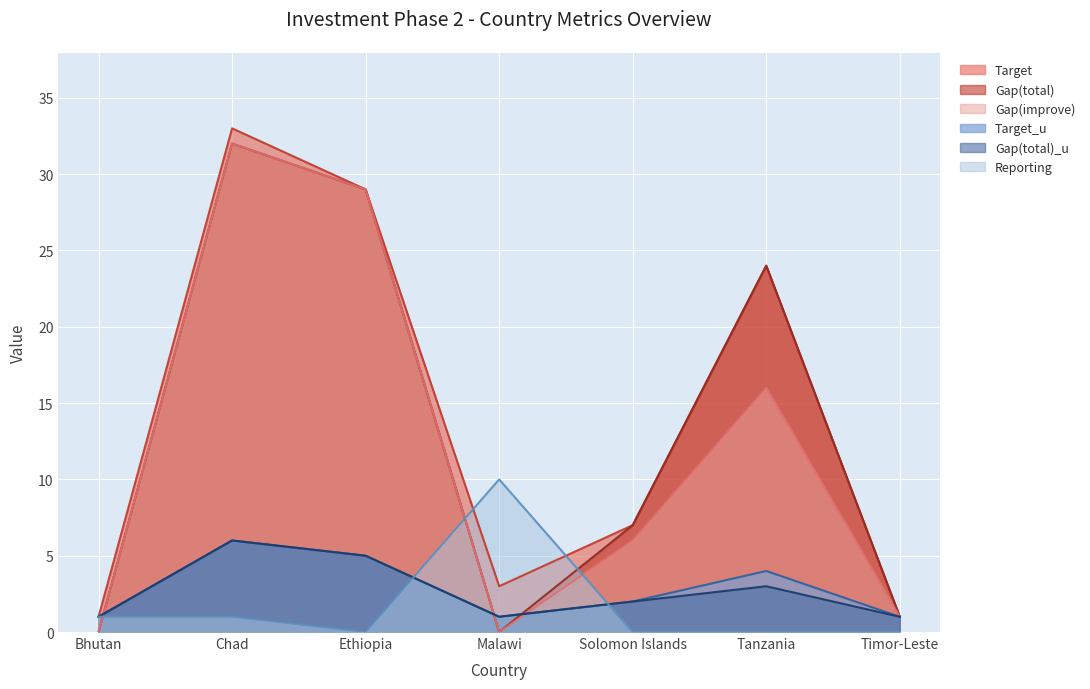

What is the value of the Target point at the 3rd from the left?

29